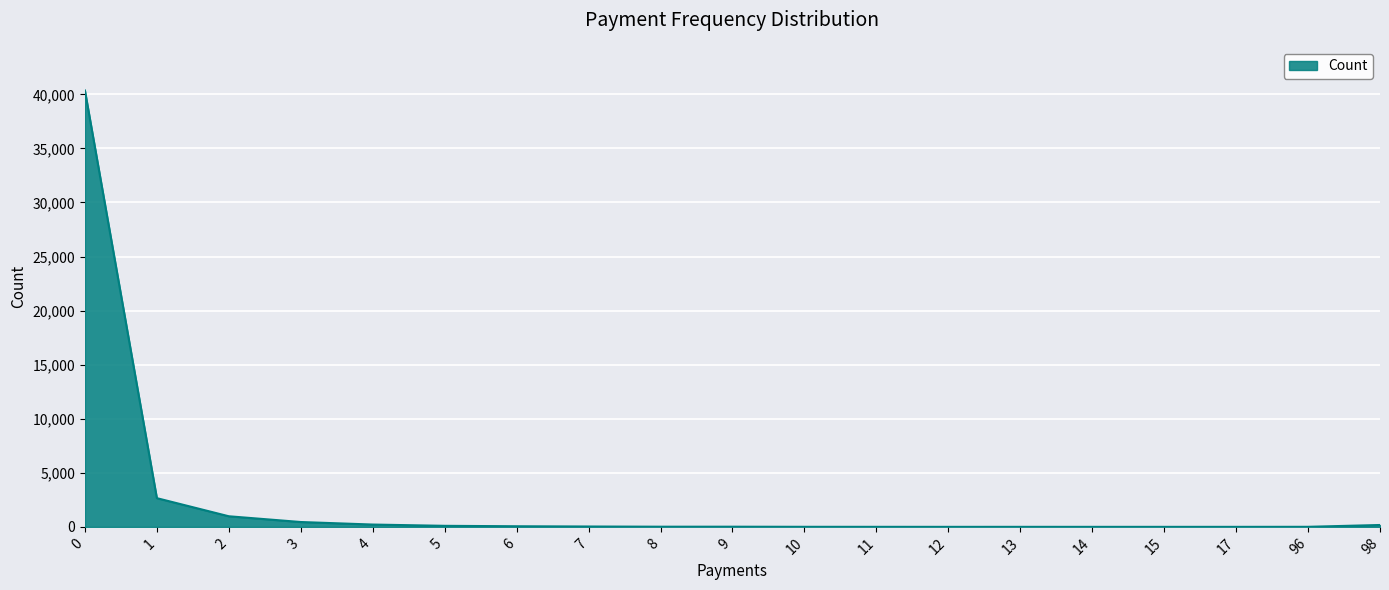

What is the maximum value shown in the chart?

40359